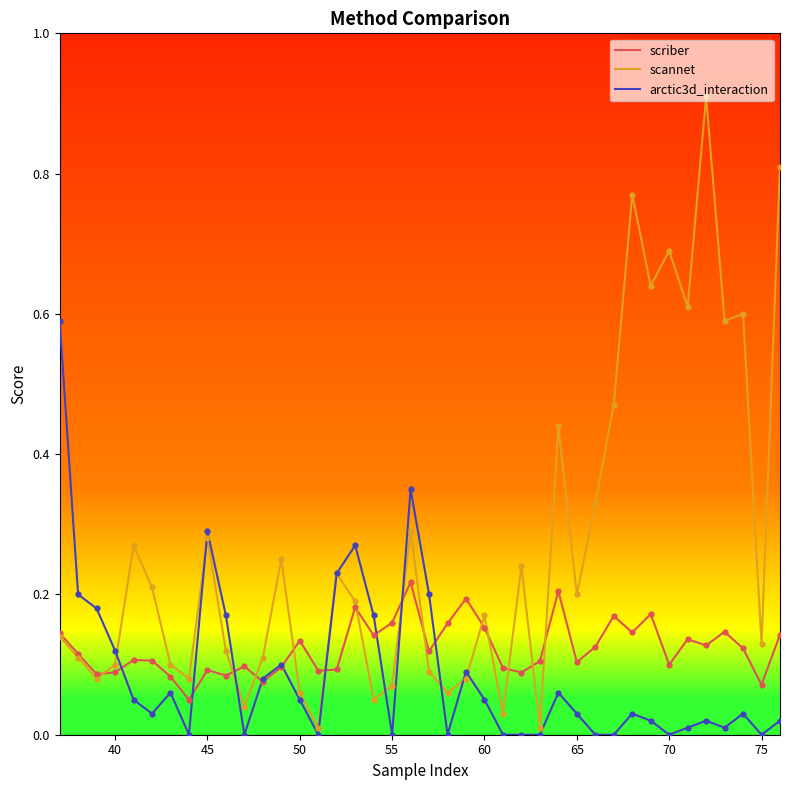

Which series has the largest total across all categories?

scannet